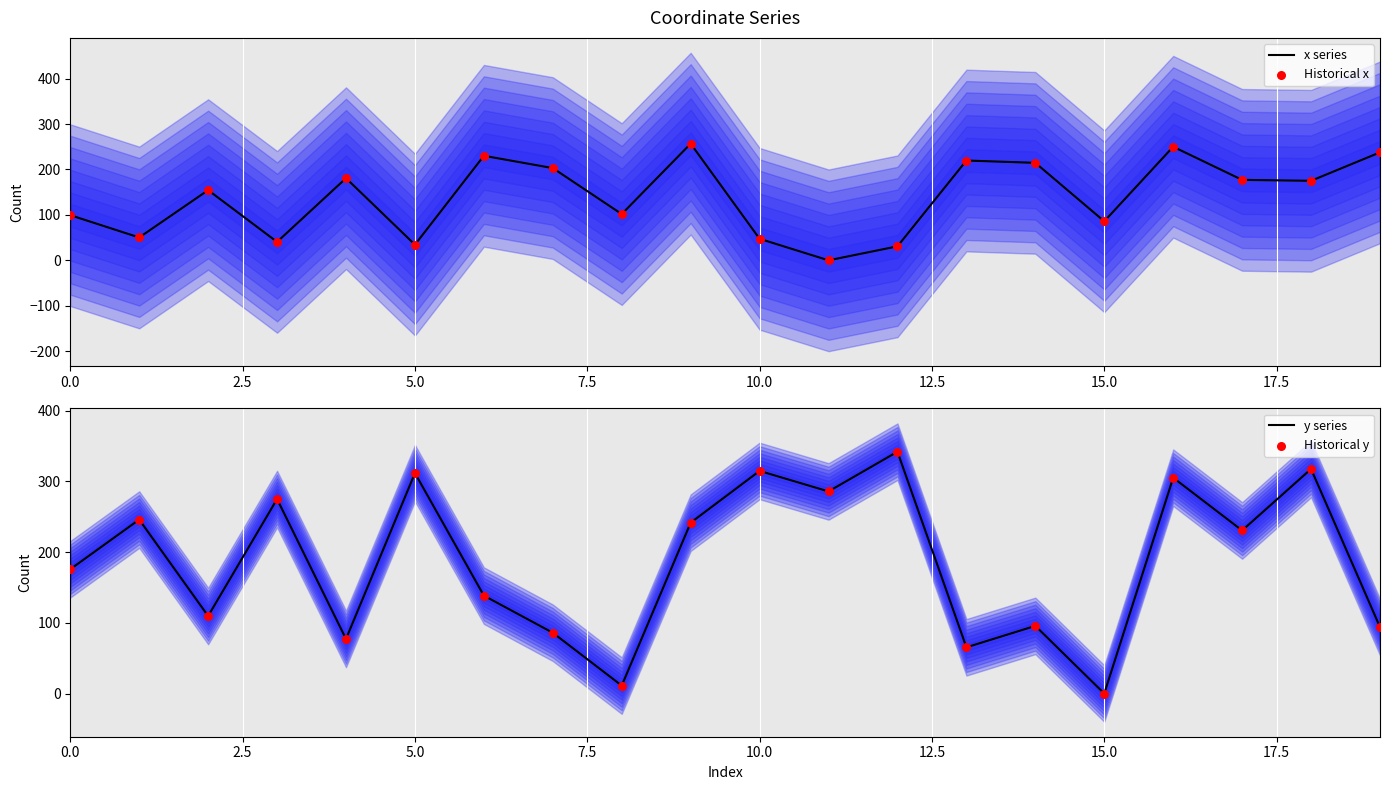

At which category is the sum across all series the highest?

16